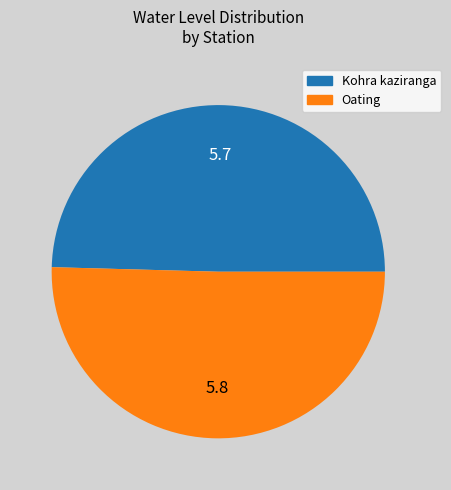

The Oating slice represents 45% of the pie. True or false?

False